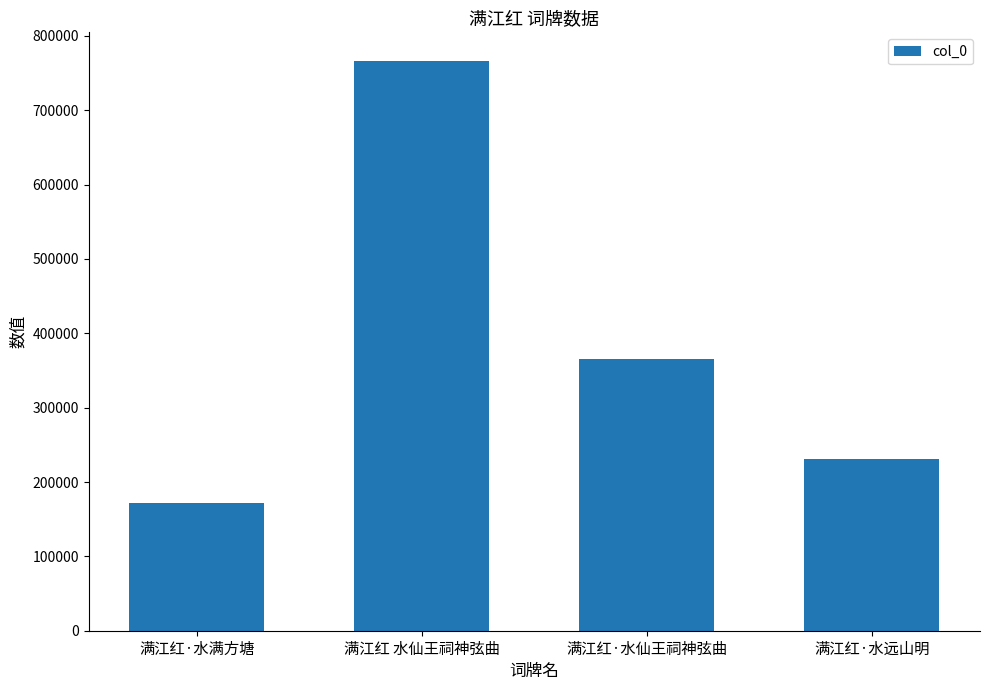

What is the label of the 4th bar from the left?

满江红·水远山明